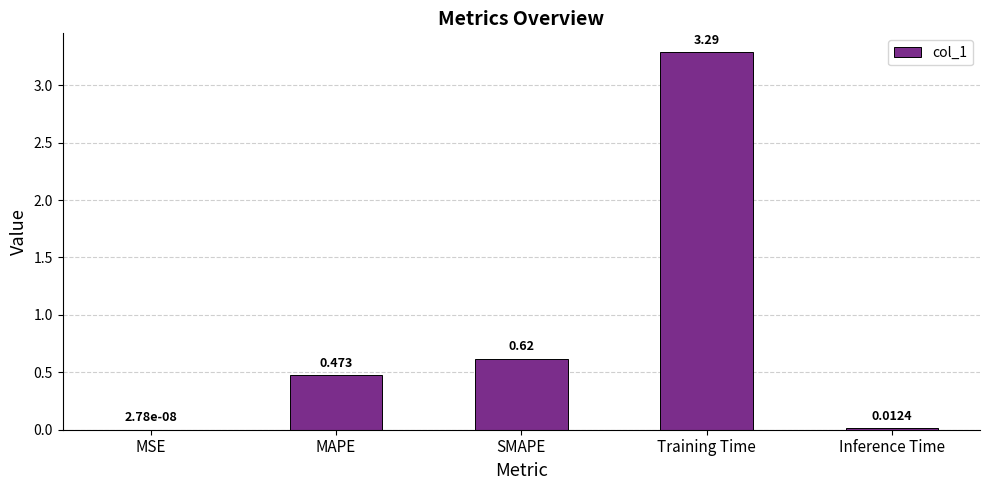

Between SMAPE and Inference Time, which is larger?

SMAPE